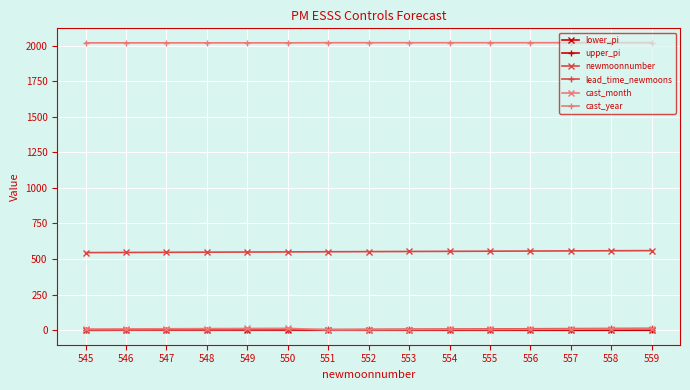

True or false: newmoonnumber has a value of 552.0 at 552.

True